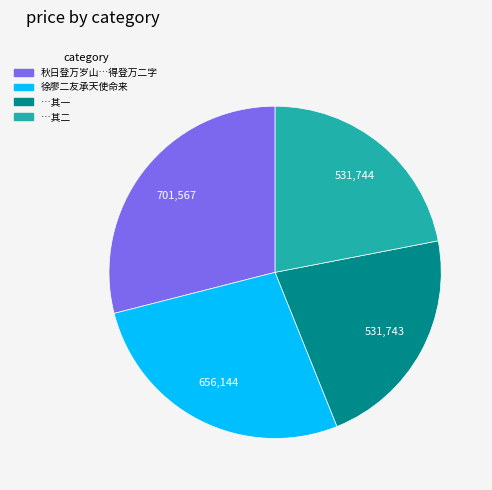

Count the number of slices in the pie.

4